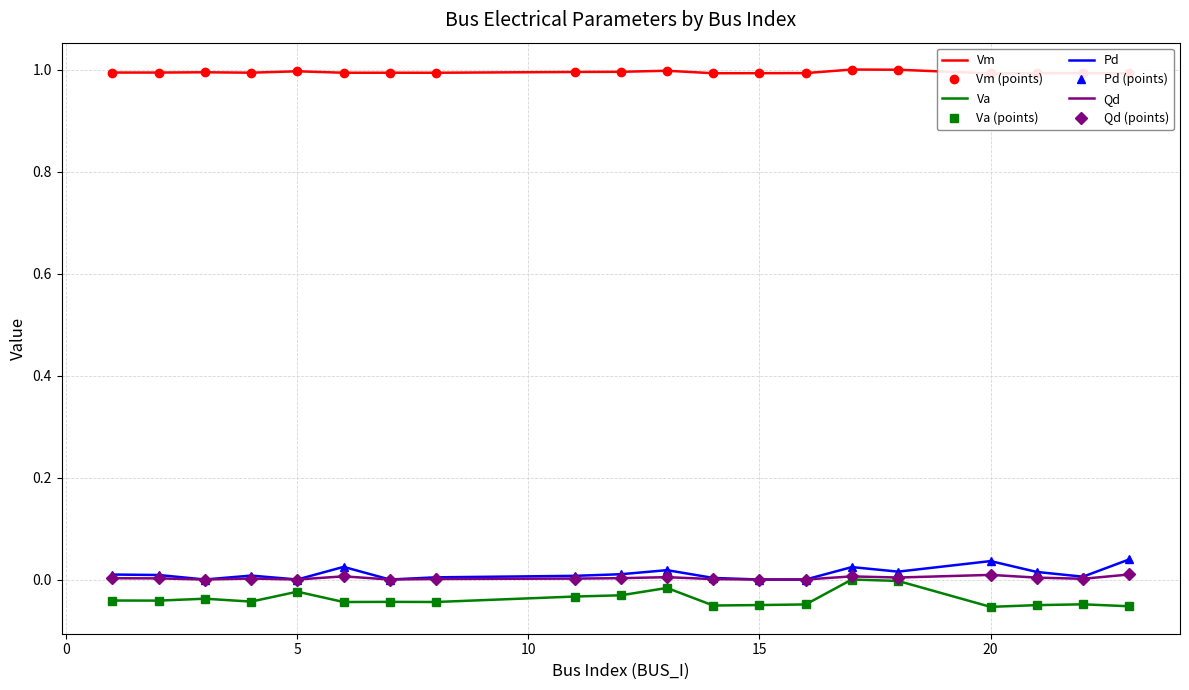

What is the difference between the highest and lowest values at 5?

1.0